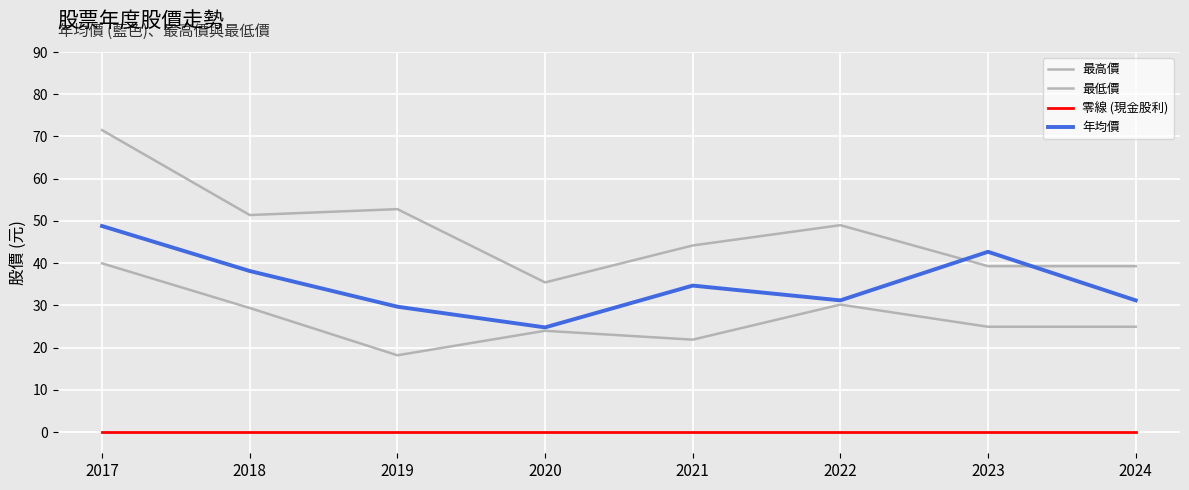

List the labels in order of 年均價 value, smallest first.

2020, 2019, 2022, 2024, 2021, 2018, 2023, 2017